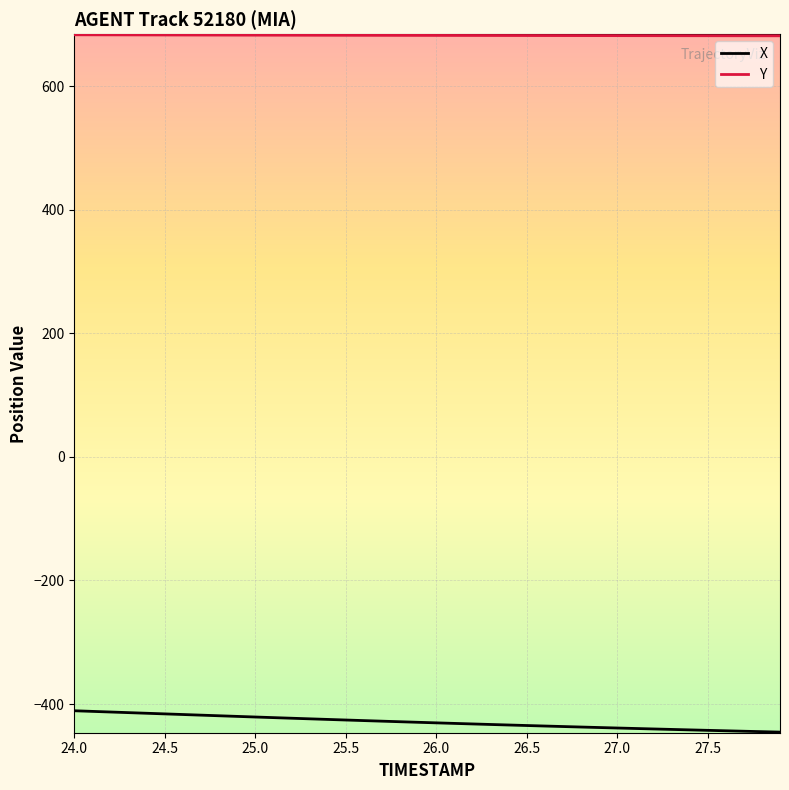

Rank the series by their maximum value, from lowest to highest.

X, Y